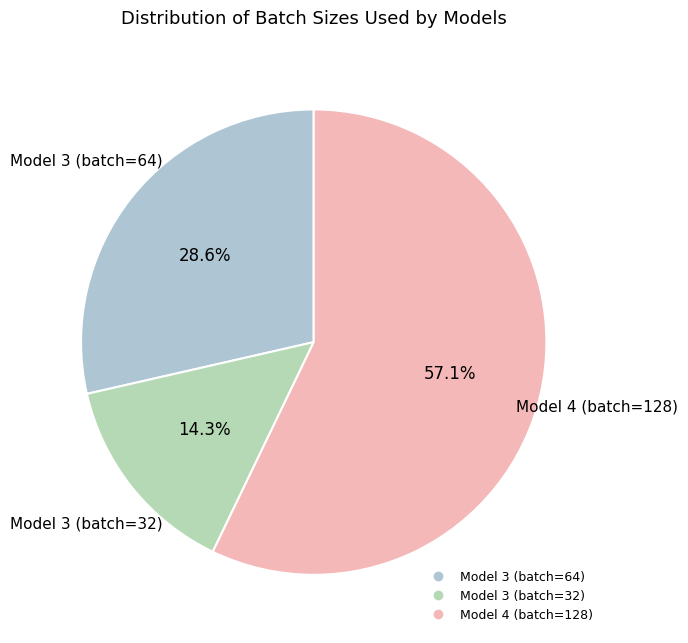

Which slice is the largest?

Model 4 (batch=128)